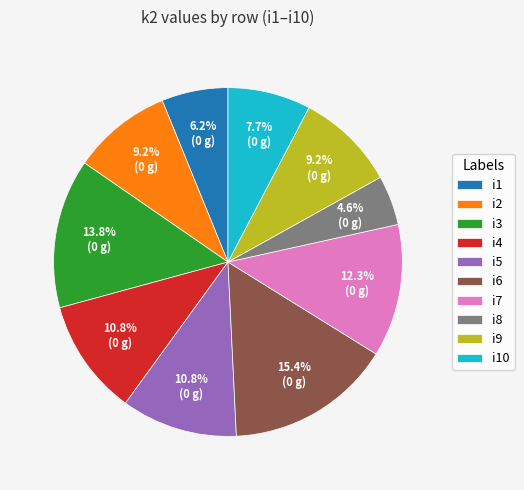

What is the smallest slice in the pie chart?

i8